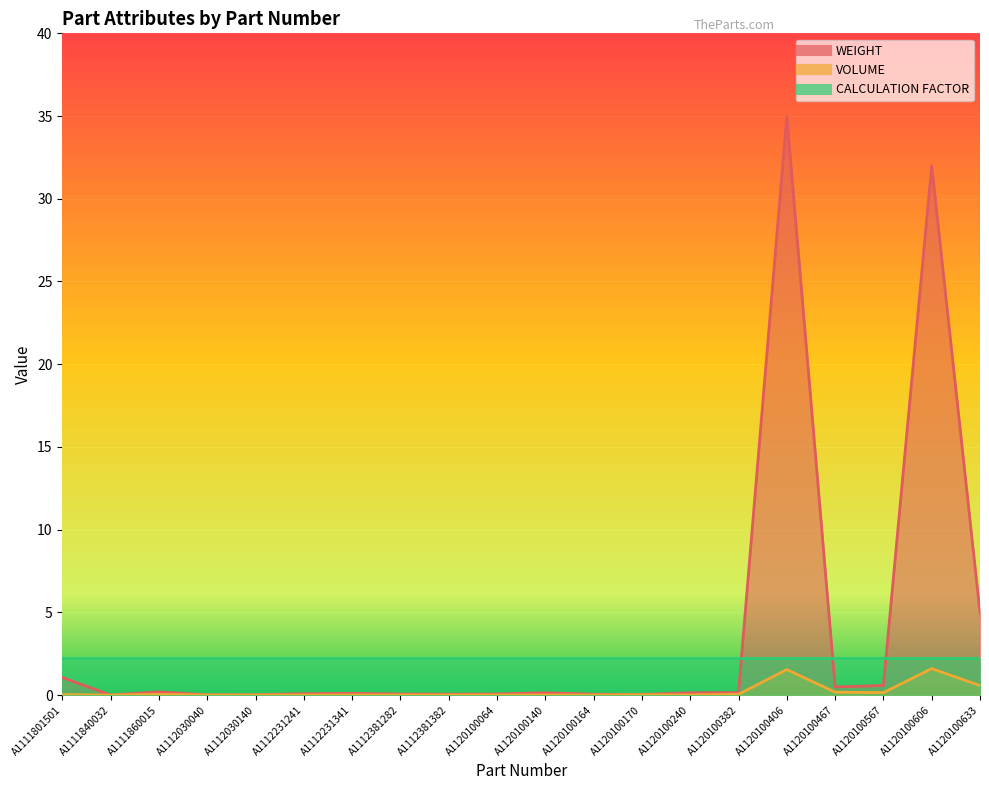

Where is the first local minimum for VOLUME?

A1111840032